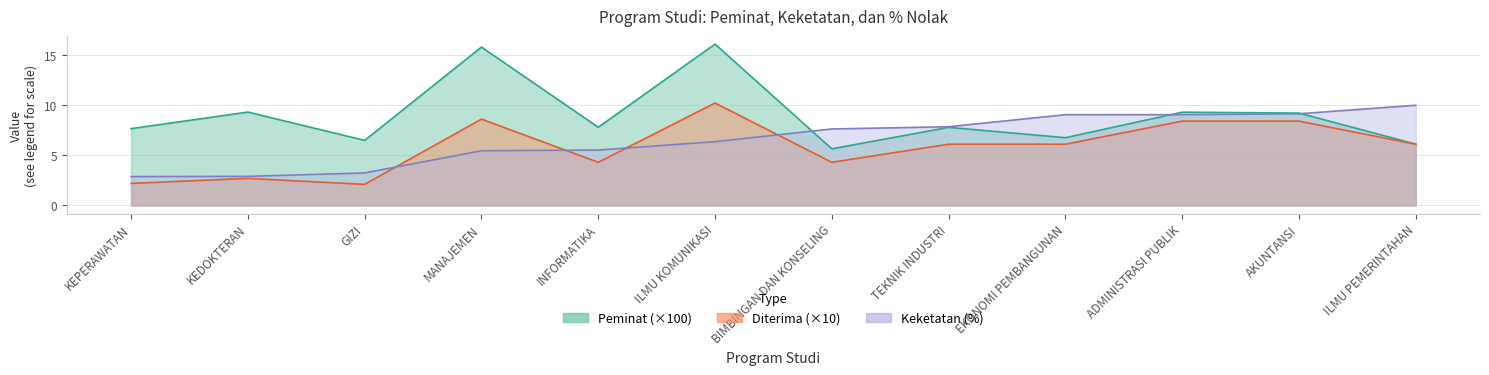

What is the minimum value shown in the chart?

2.1